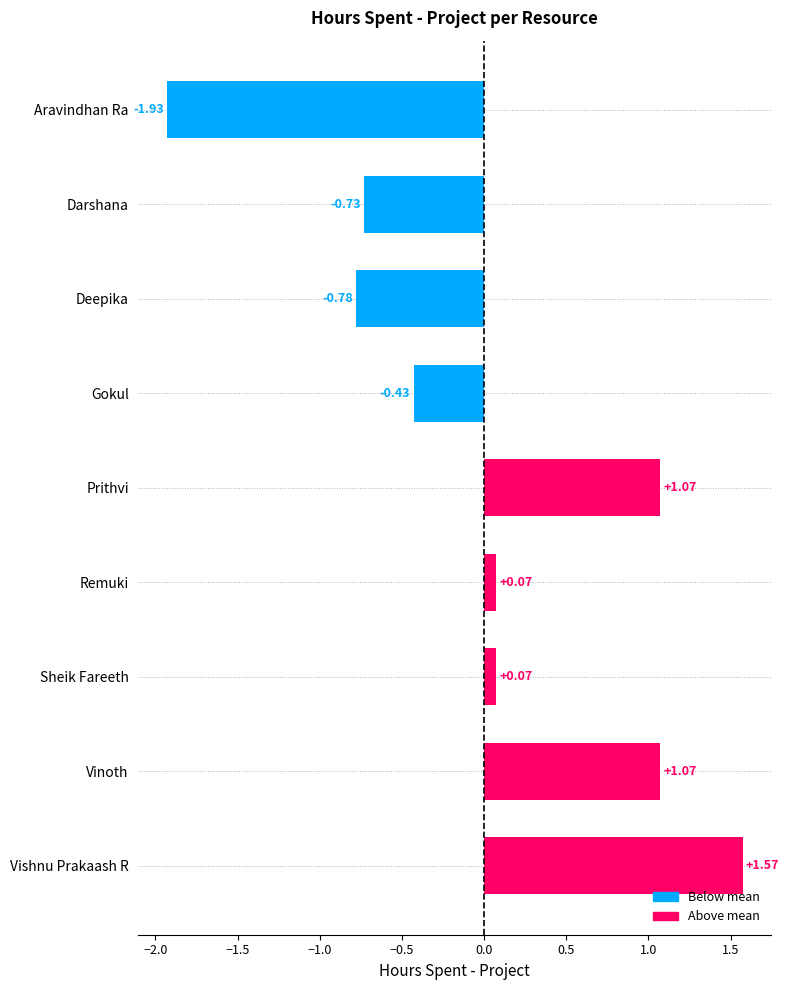

What is the label of the 6th bar from the bottom?

Gokul